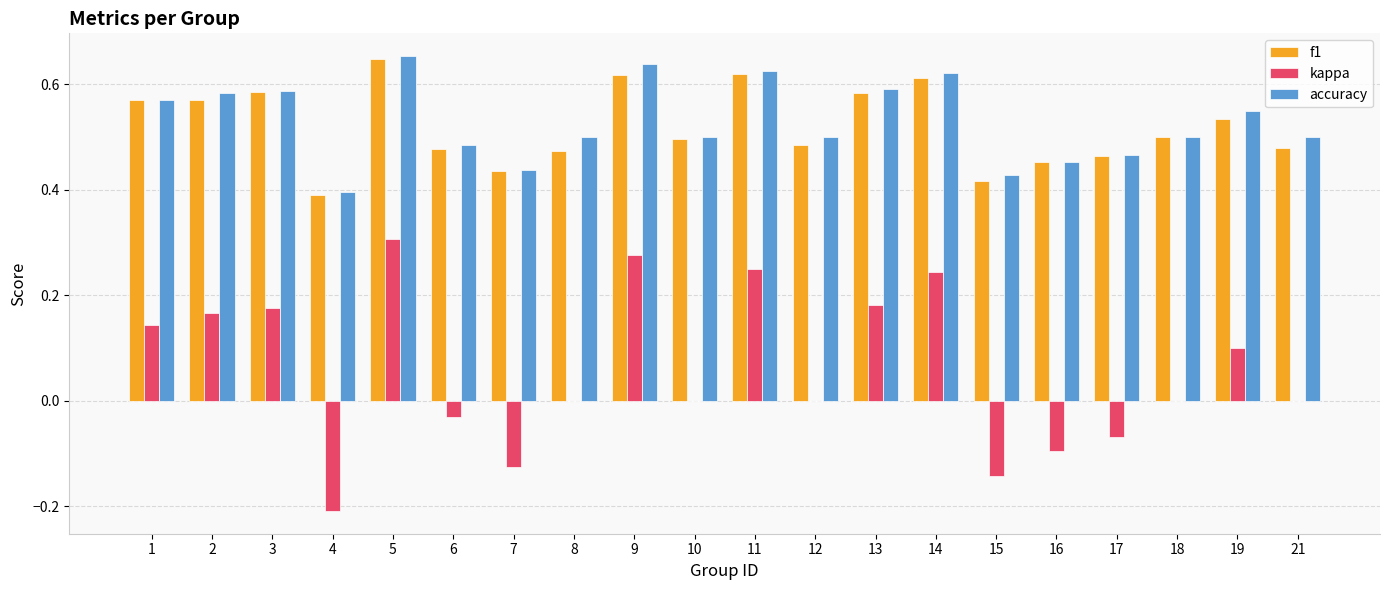

What is the sum of the f1 values at 11 and 3?

1.2